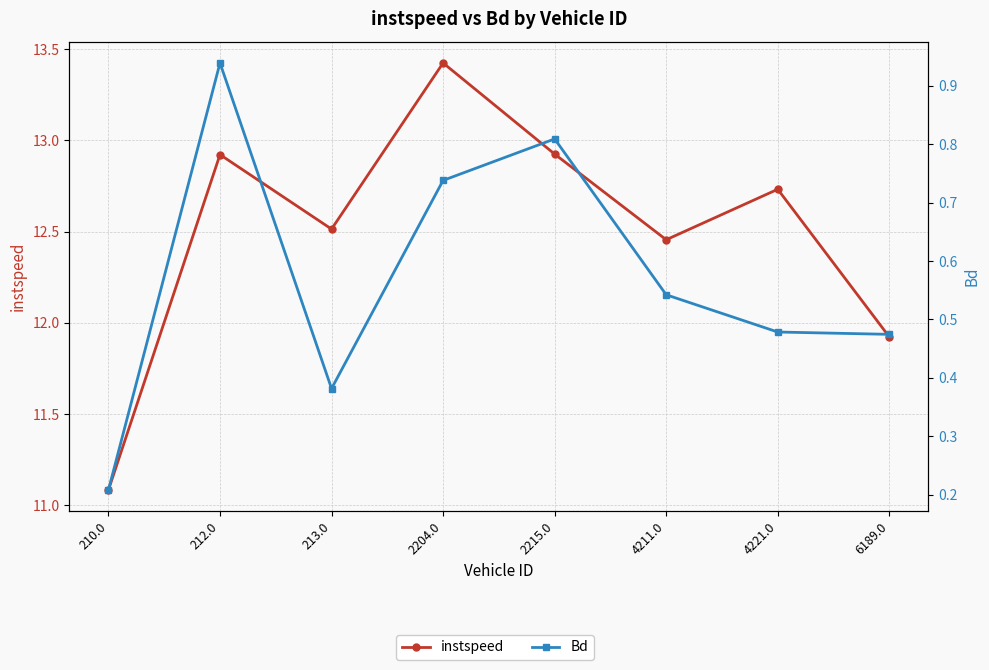

At how many categories does at least one series exceed 8?

8